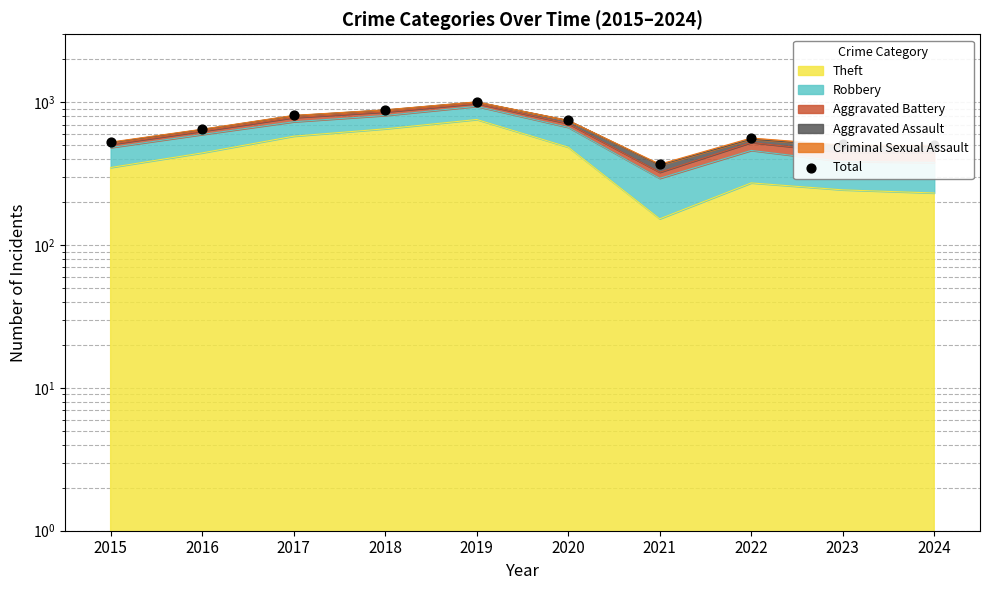

Which has a higher value, 2016 or 2017?

2017